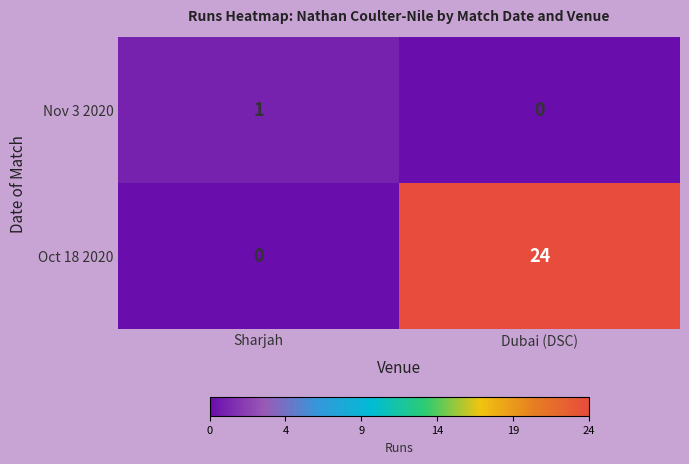

Which category has the lowest value in the Oct 18 2020 series?

Sharjah